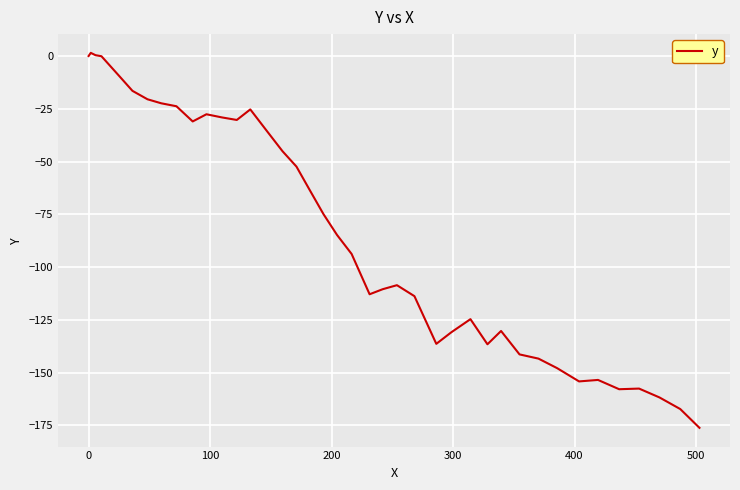

What is the difference between the maximum and minimum values?

177.7